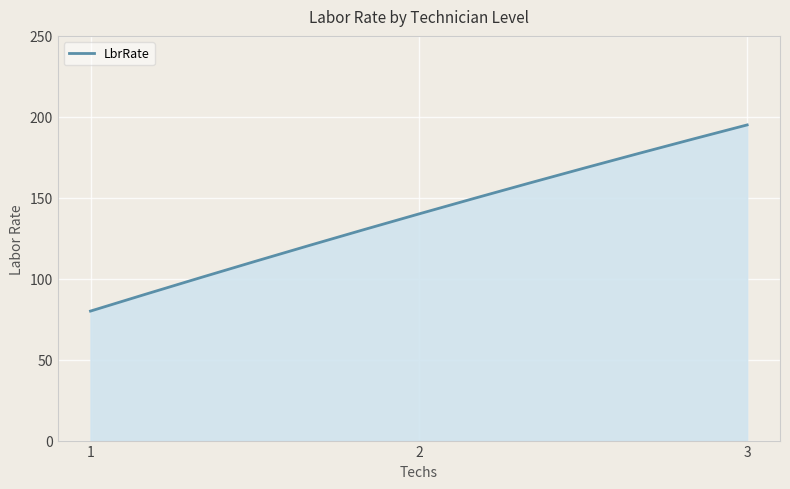

What is the difference between the maximum and minimum values?

115.0